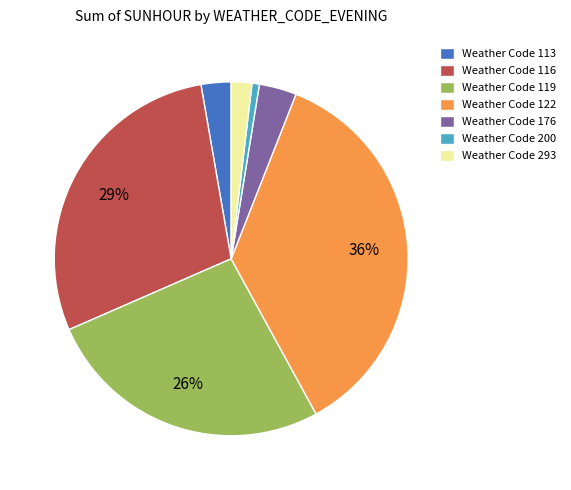

Does any single category account for the majority?

No